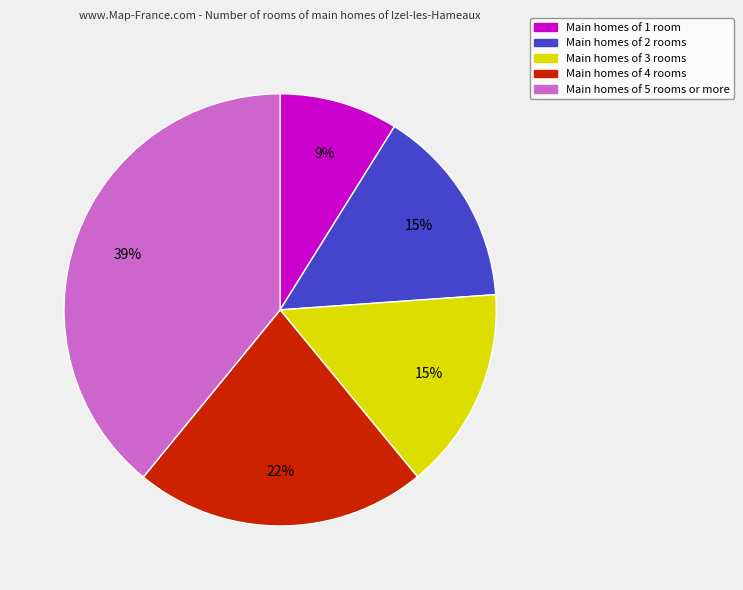

To the nearest percent, what is the difference between the largest and smallest slice percentages?

30%